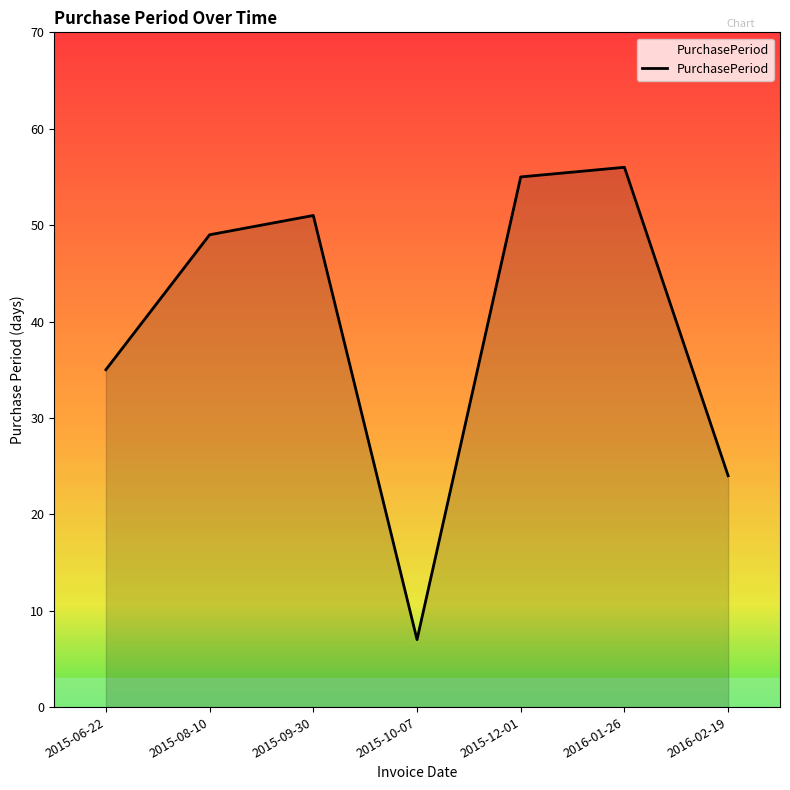

What position from the right is 2015-06-22?

7